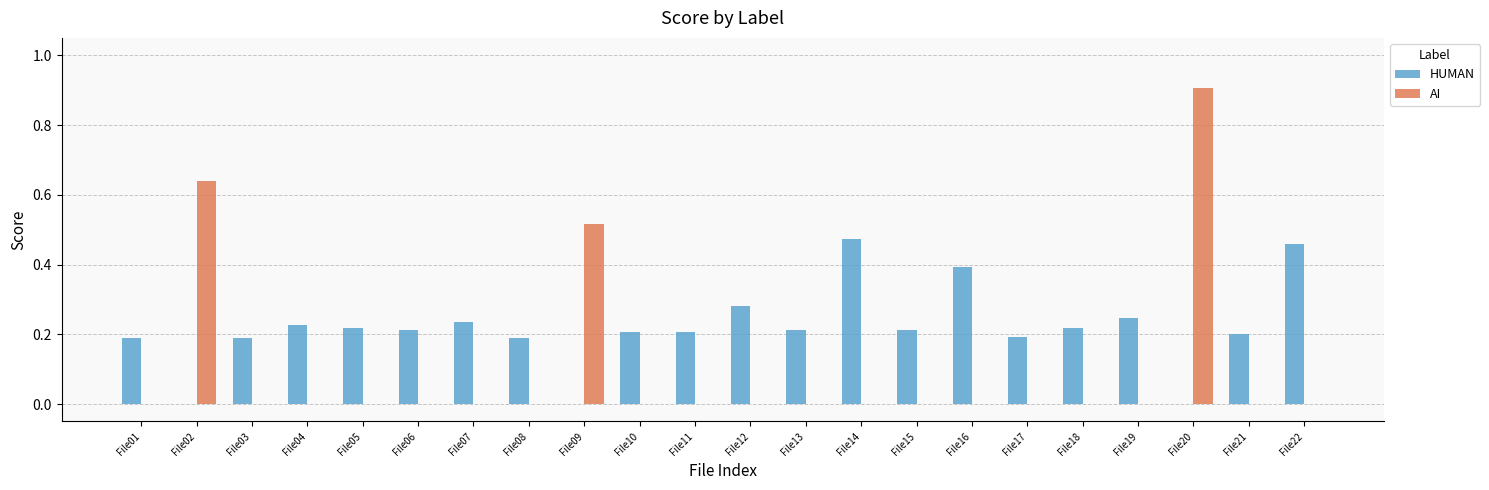

True or false: AI has a value of 0.0 at File08.

True